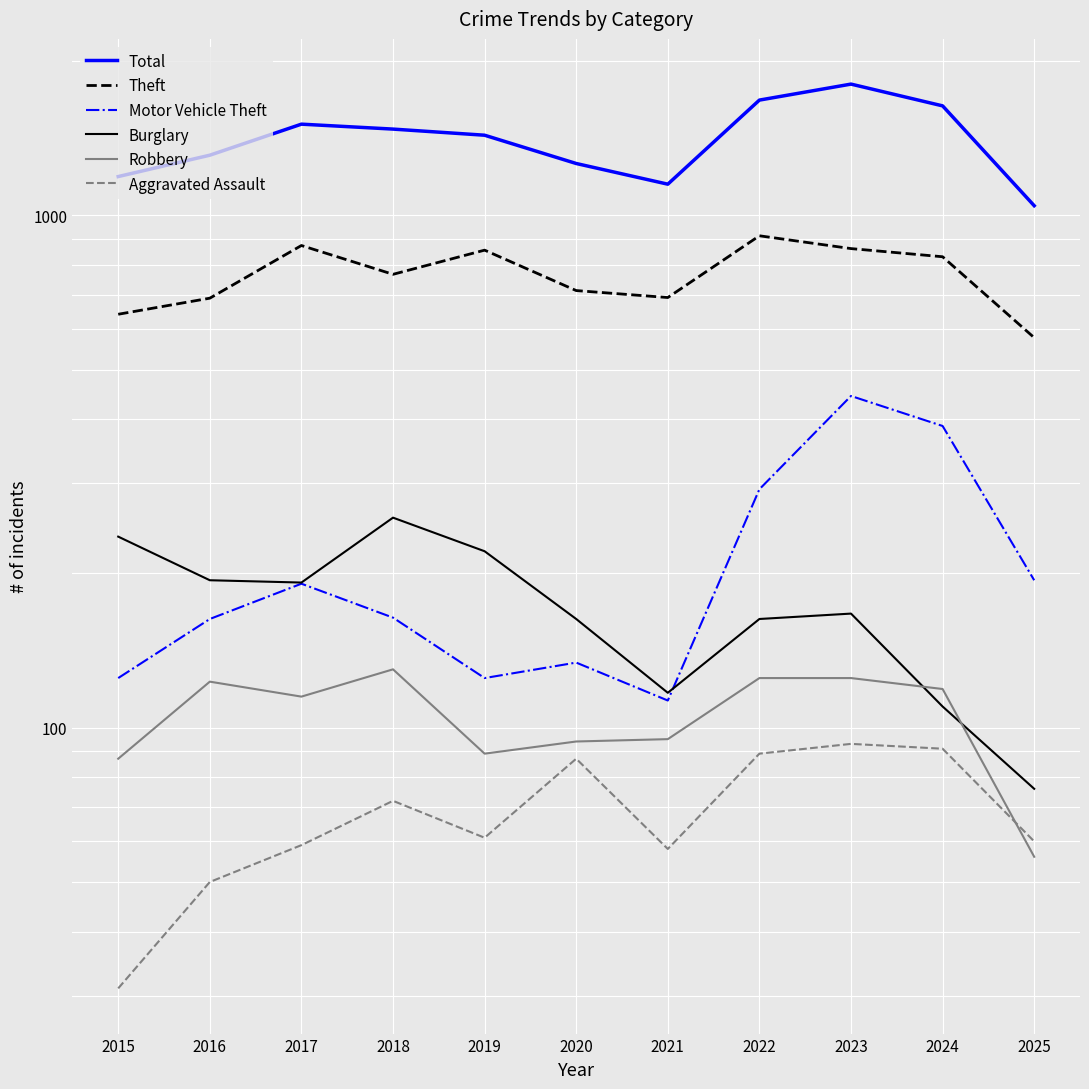

What is the smallest value displayed?

31